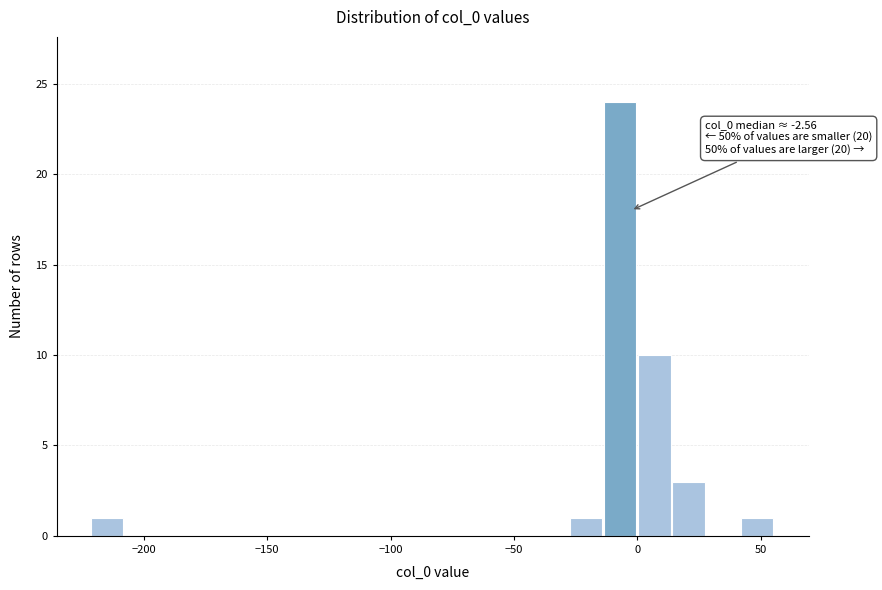

Around what value on the x-axis is the tallest bar? Give the approximate position of its centre, as read against the axis.

-5